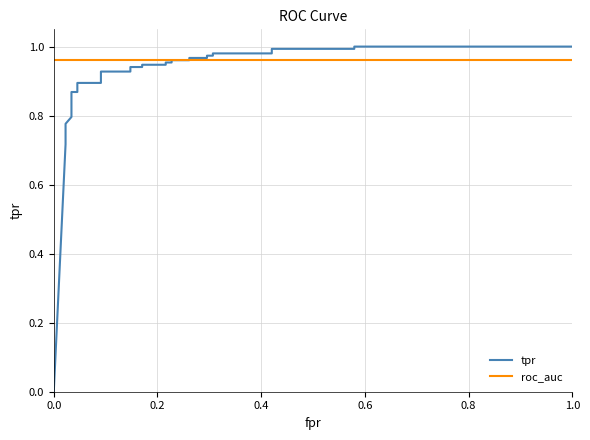

True or false: roc_auc and tpr cross at least once.

True